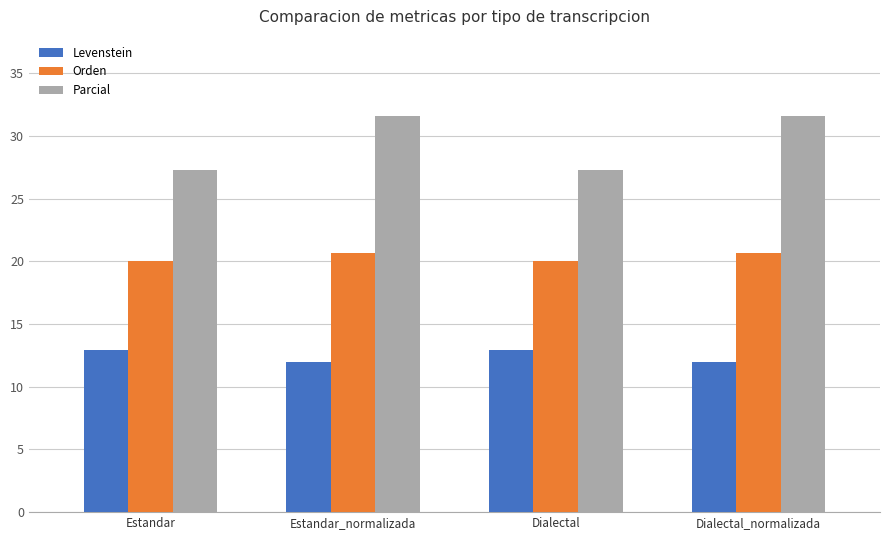

Which series has the widest spread of values?

Parcial